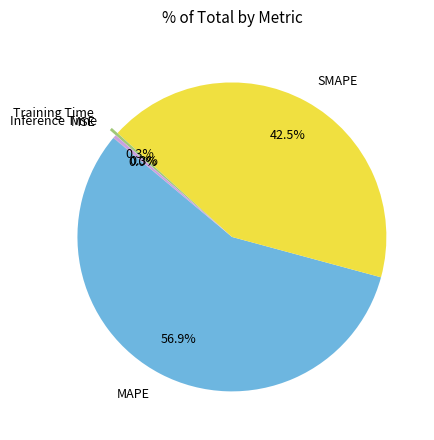

Do SMAPE and MAPE together represent more than half of the pie?

Yes